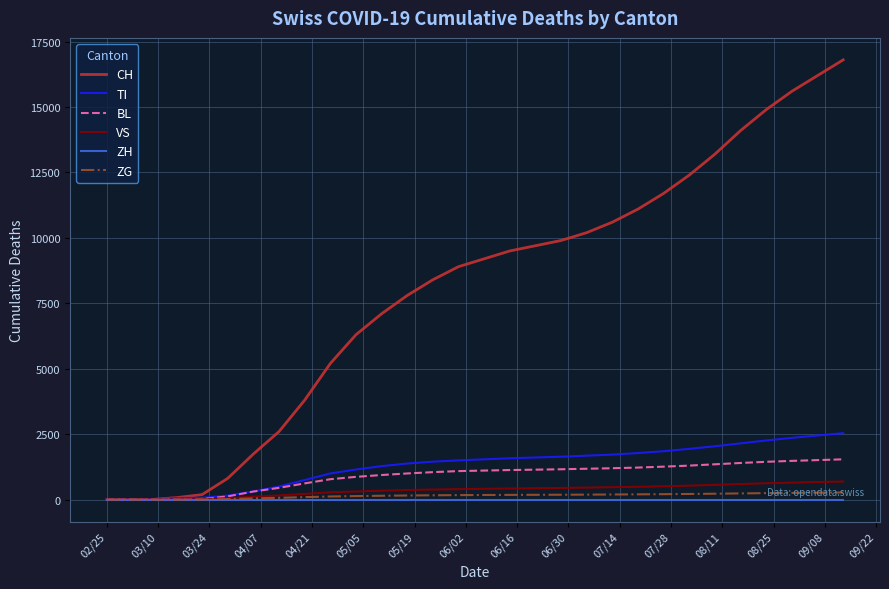

At how many categories does at least one series exceed 10498?

10